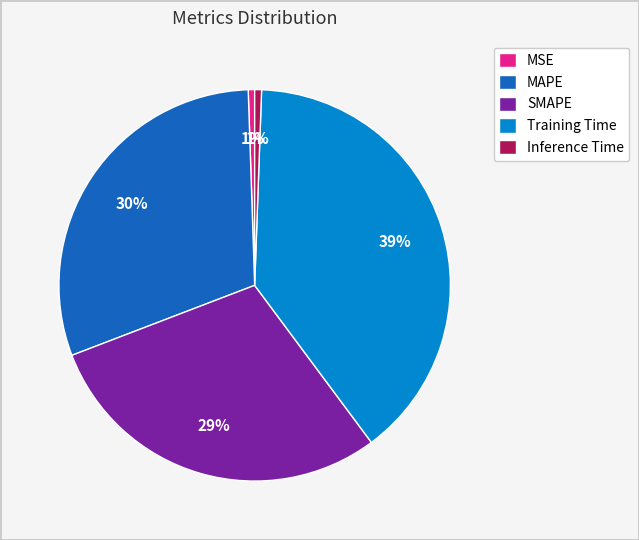

Is there any slice that represents more than half of the pie?

No